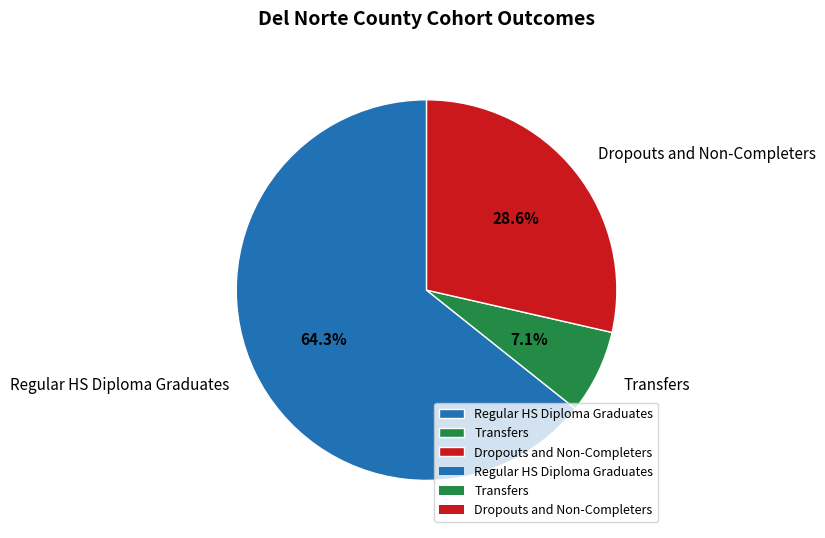

How many segments does this pie chart have?

3